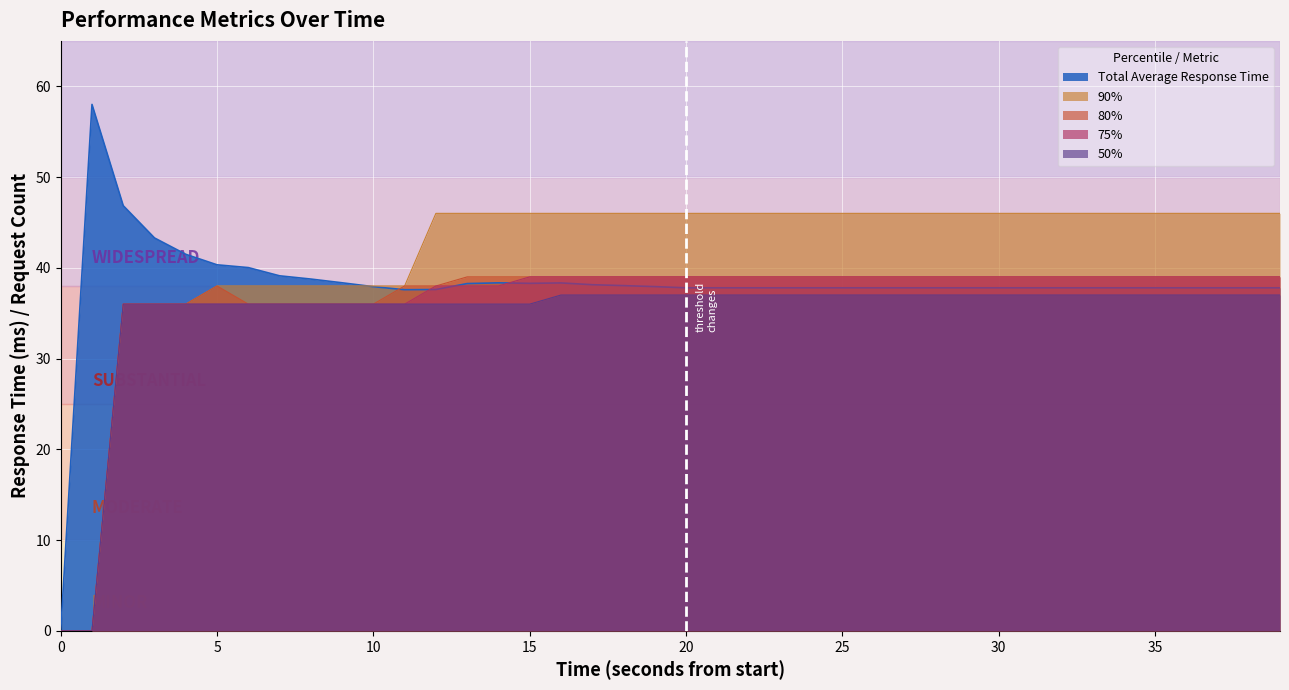

How many interior local peaks does the 80% series have?

1